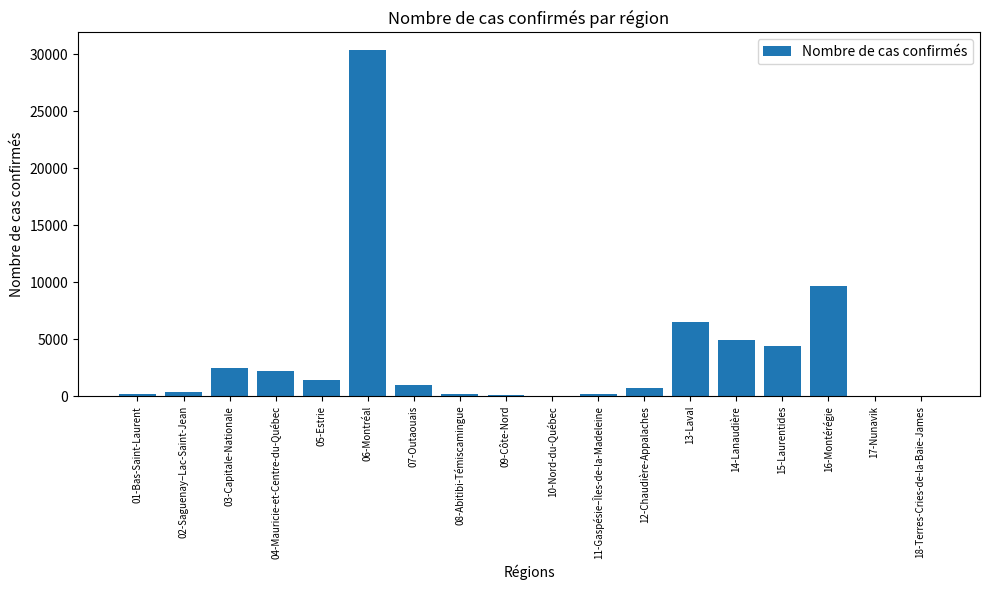

Which category has the highest value across all series?

06-Montréal